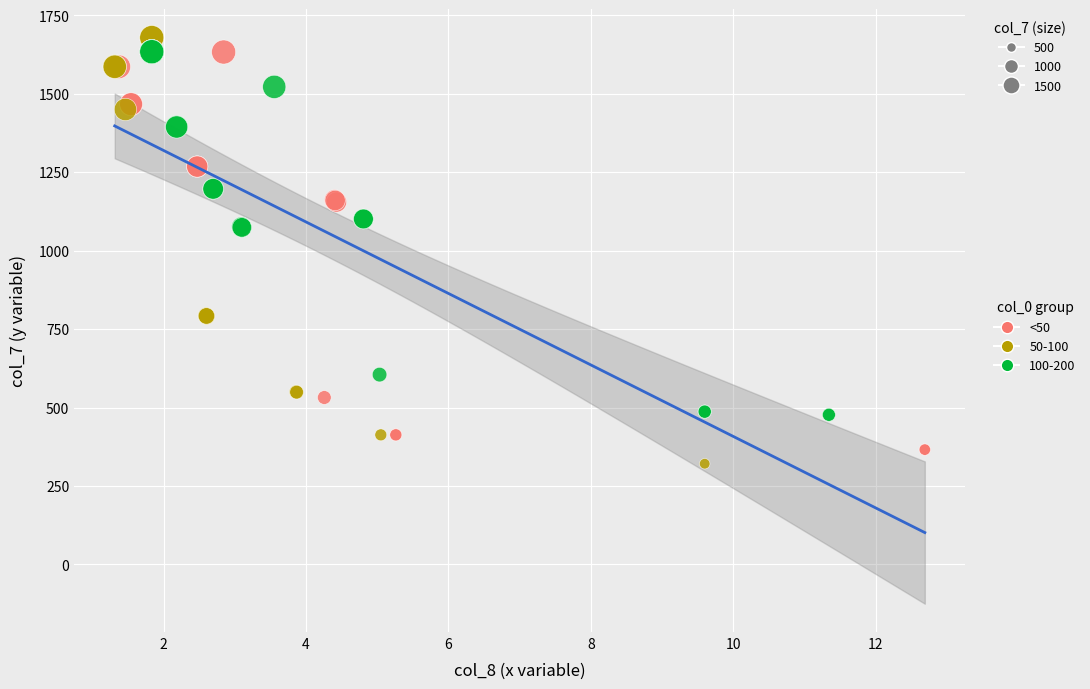

Which series has the largest Y range (max minus min)?

50-100